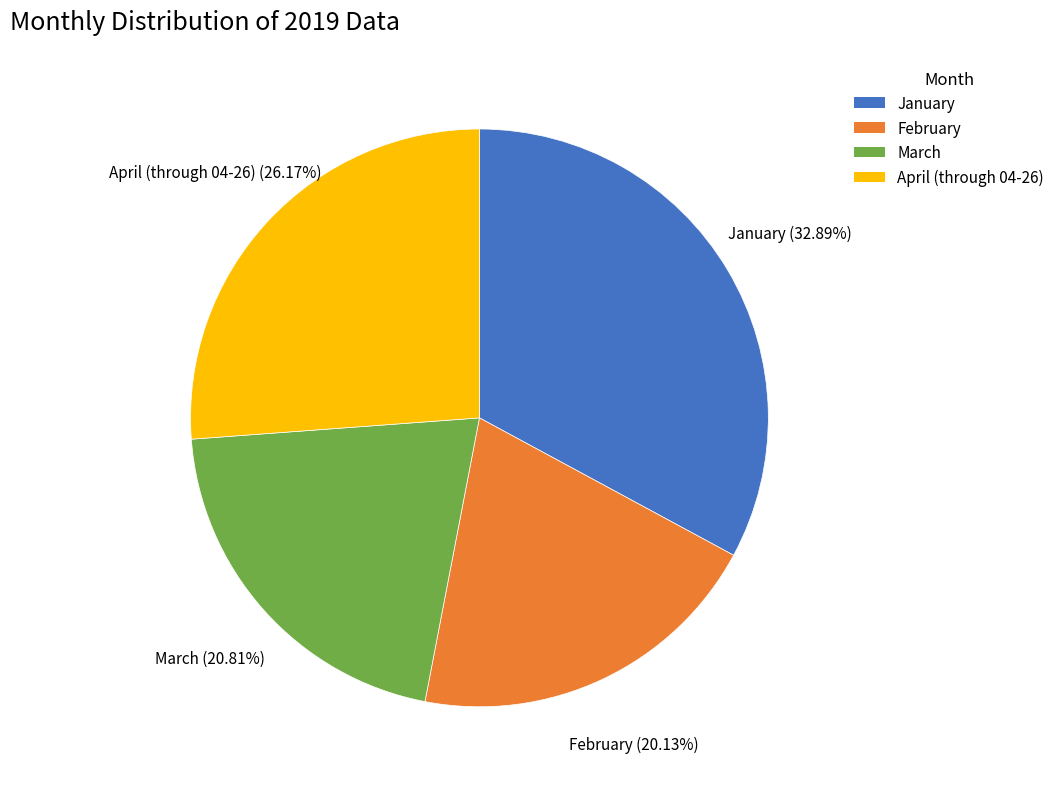

Is March the majority of the pie?

No